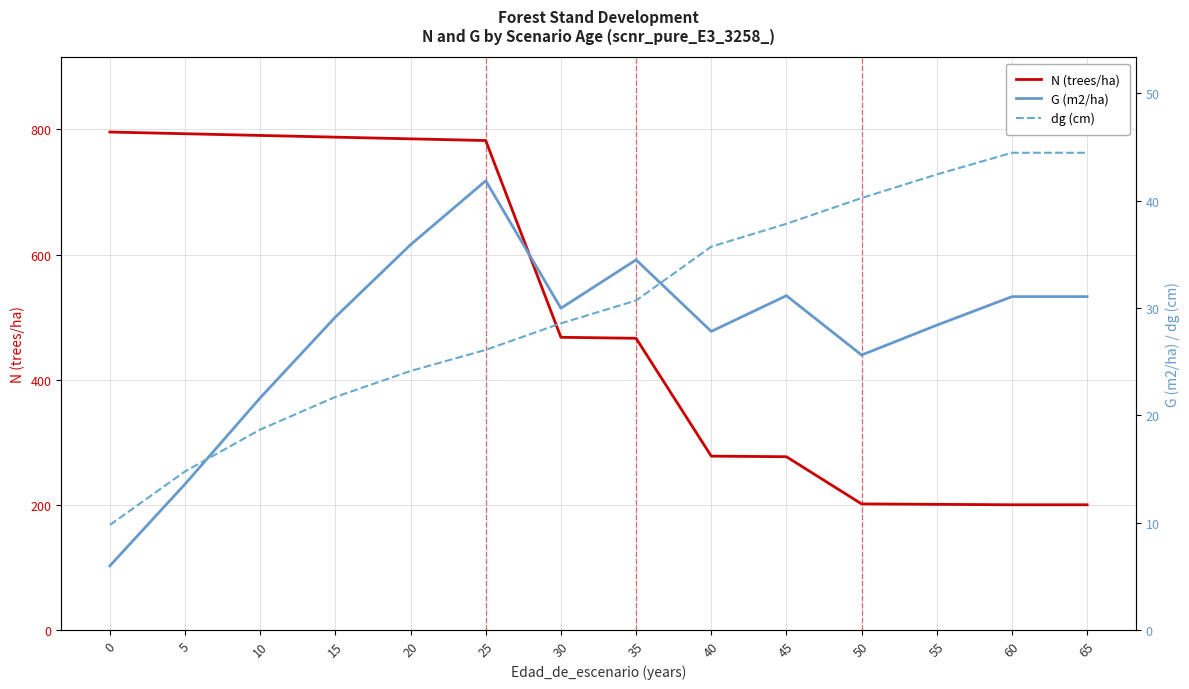

Reading left to right, extract all data points from this chart.

N (trees/ha): 0=795.8	5=793.0	10=790.3	15=787.6	20=784.9	25=782.2	30=467.7	35=466.1	40=277.7	45=276.8	50=201.3	55=200.7	60=200.0	65=200.0
G (m2/ha): 0=6.0	5=13.6	10=21.6	15=29.2	20=35.9	25=41.9	30=30.0	35=34.5	40=27.8	45=31.1	50=25.6	55=28.4	60=31.1	65=31.1
dg (cm): 0=9.8	5=14.8	10=18.7	15=21.7	20=24.1	25=26.1	30=28.6	35=30.7	40=35.7	45=37.9	50=40.2	55=42.5	60=44.5	65=44.5